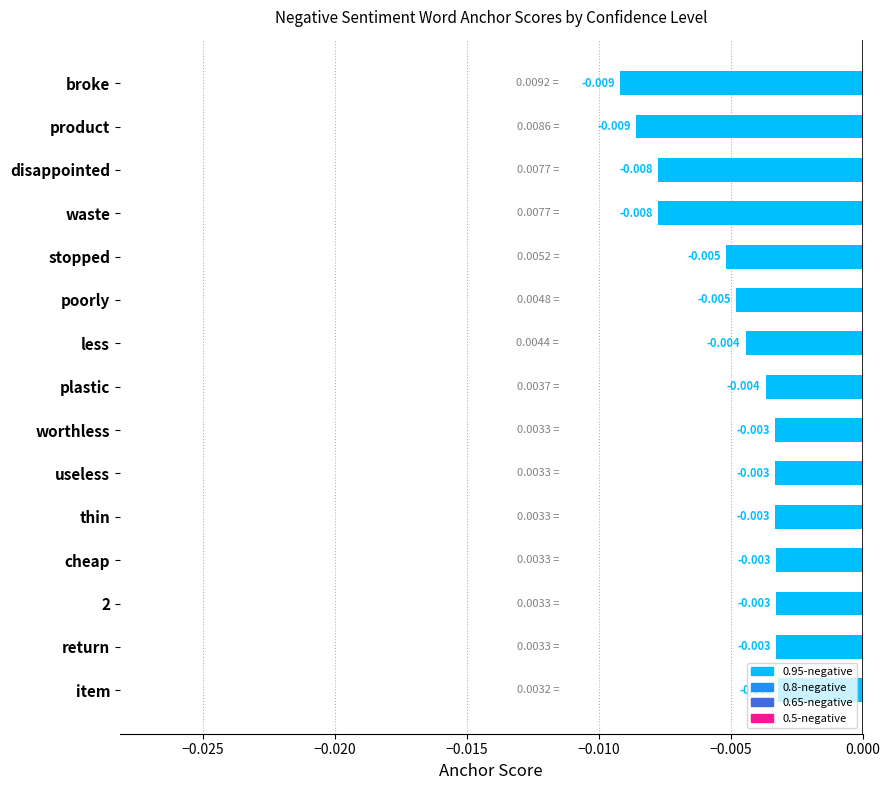

Between item and product, which is larger?

item